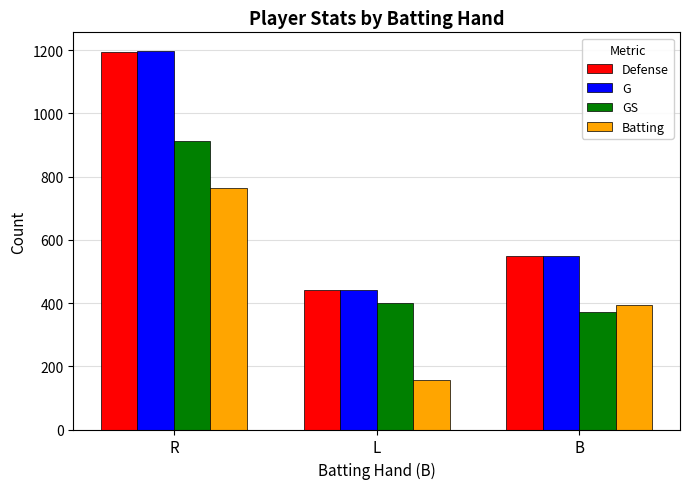

What is the spread (max minus min) of values at L?

284